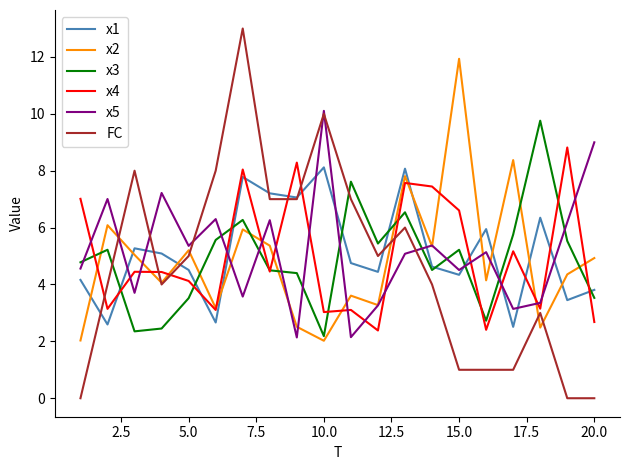

Which series has the largest range (max minus min)?

FC